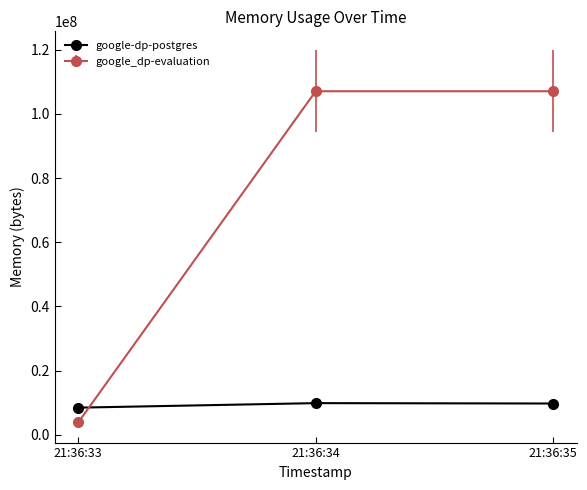

The value of google-dp-postgres at 21:36:35 is 9748480. True or false?

True